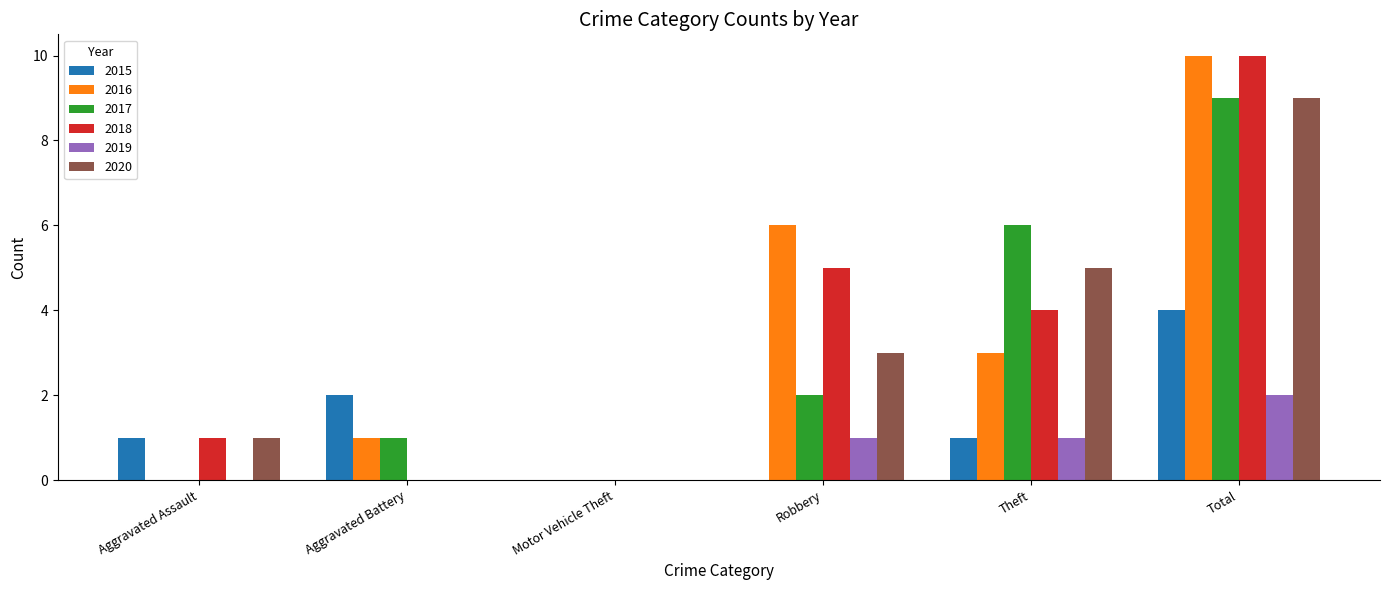

The value of 2016 at Robbery is 8. True or false?

False